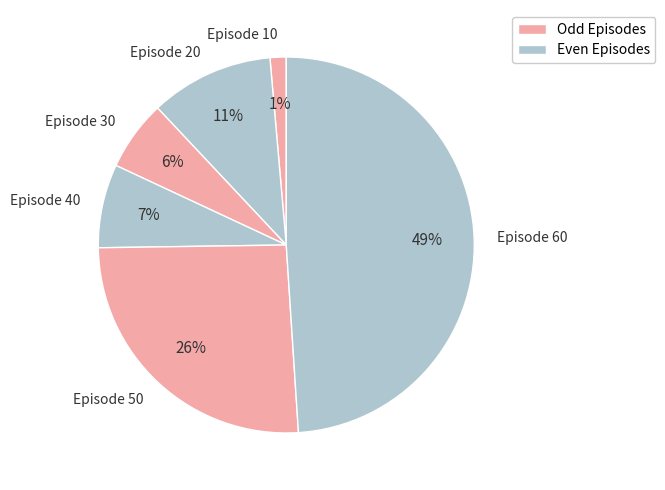

How many slices are in this pie chart?

6